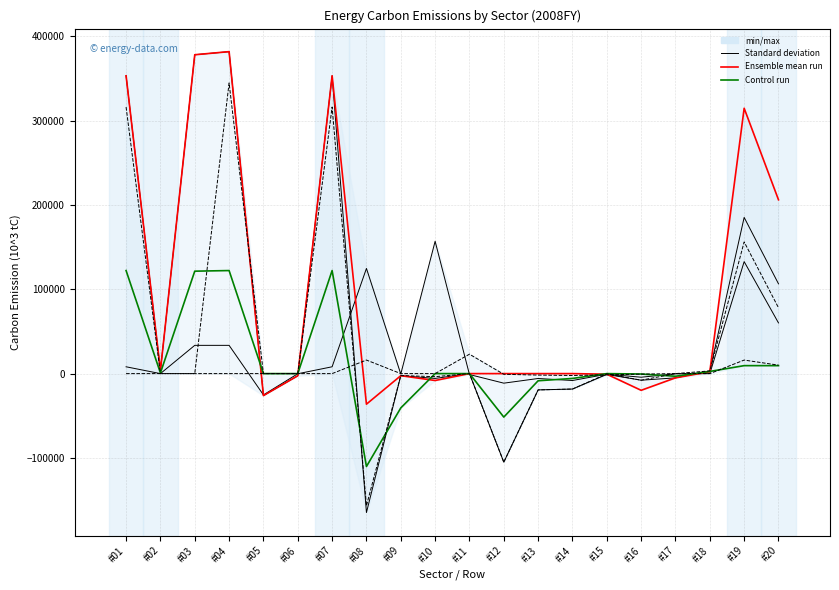

Where is the first local maximum for Coal?

#04